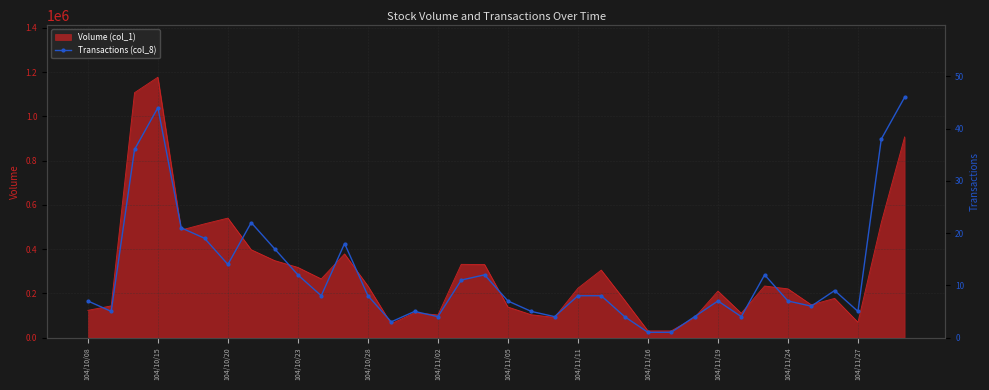

What is the highest value of the Volume (col_1) series?

1177000